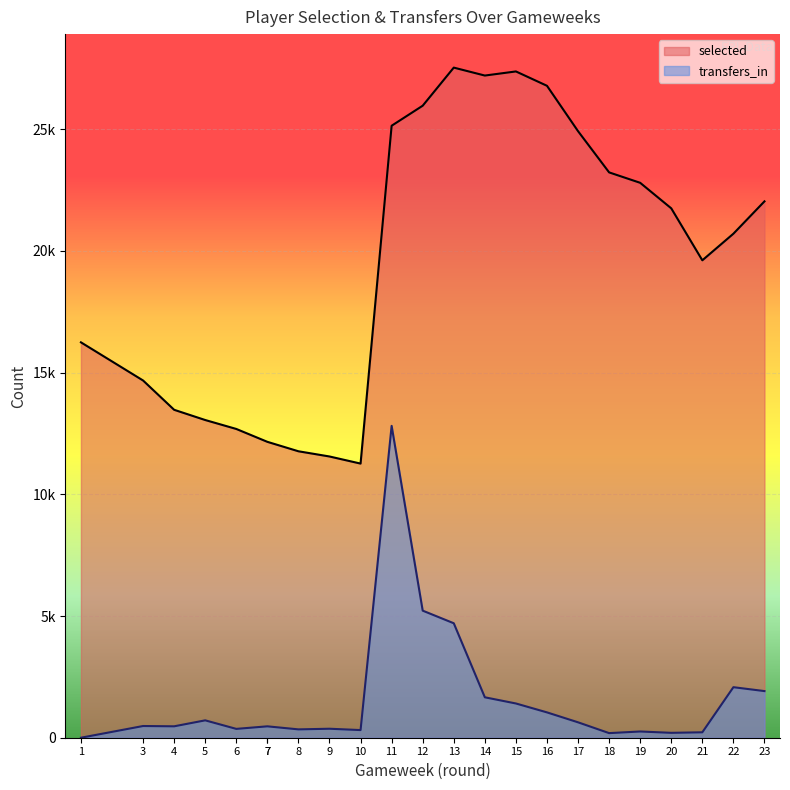

In transfers_in, how many points are higher than both neighbors (excluding endpoints)?

6